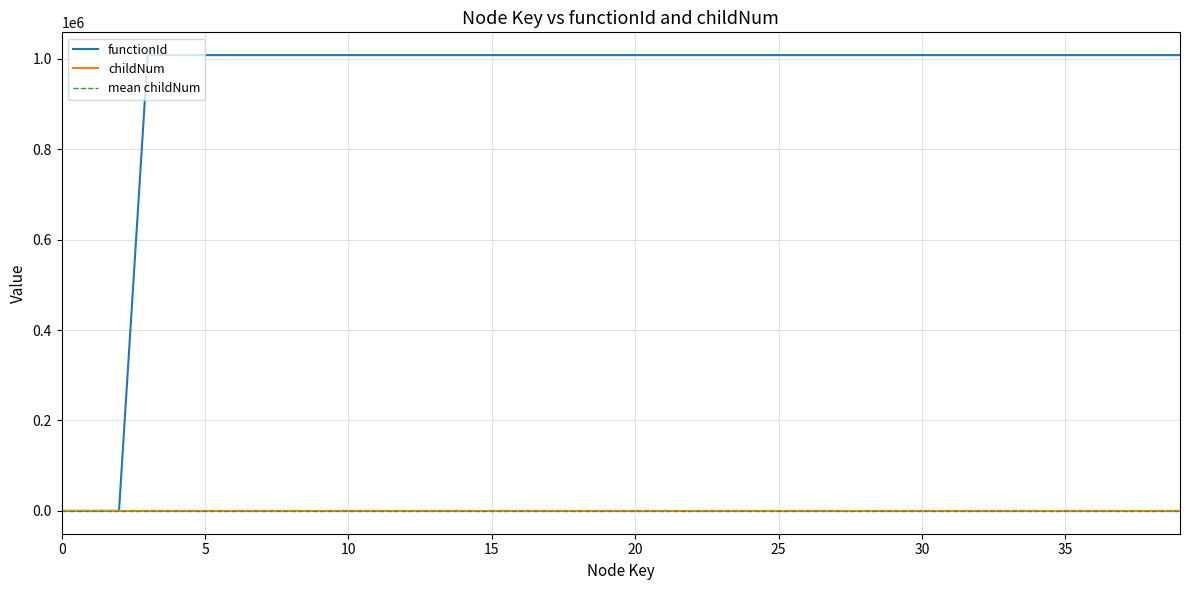

What is the greatest value displayed?

1007805.0